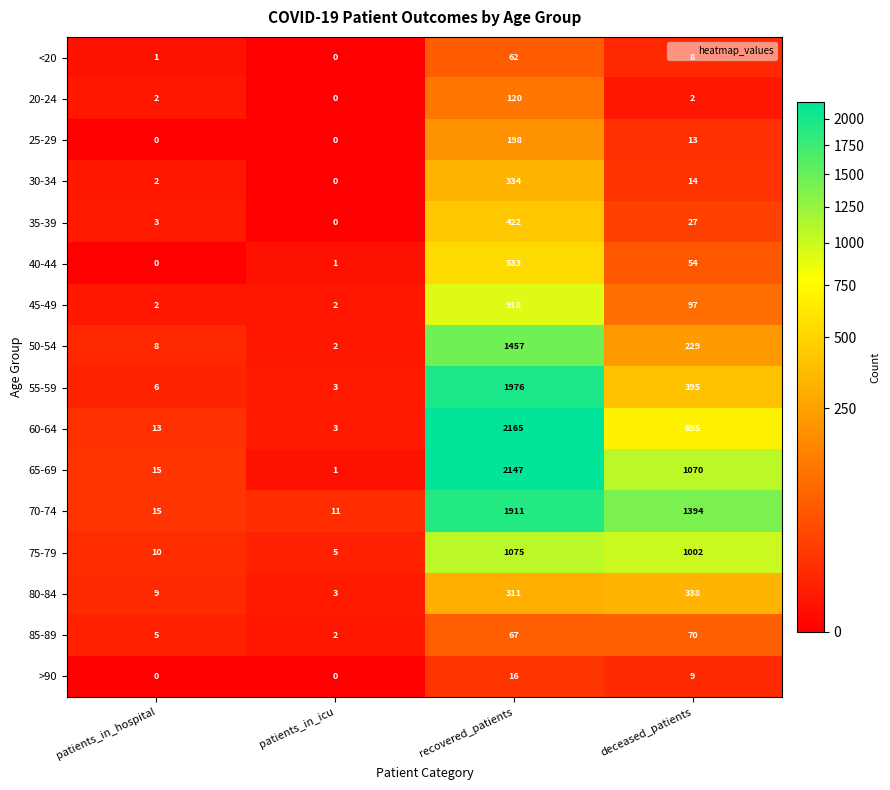

Rank the series by their maximum value, from highest to lowest.

60-64, 65-69, 55-59, 70-74, 50-54, 75-79, 45-49, 40-44, 35-39, 80-84, 30-34, 25-29, 20-24, 85-89, <20, >90